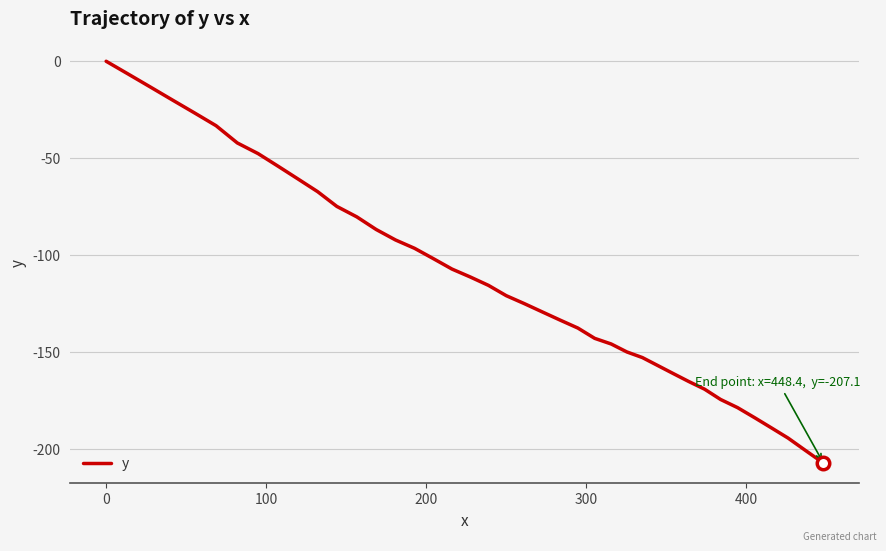

What is the minimum value shown in the chart?

-207.1